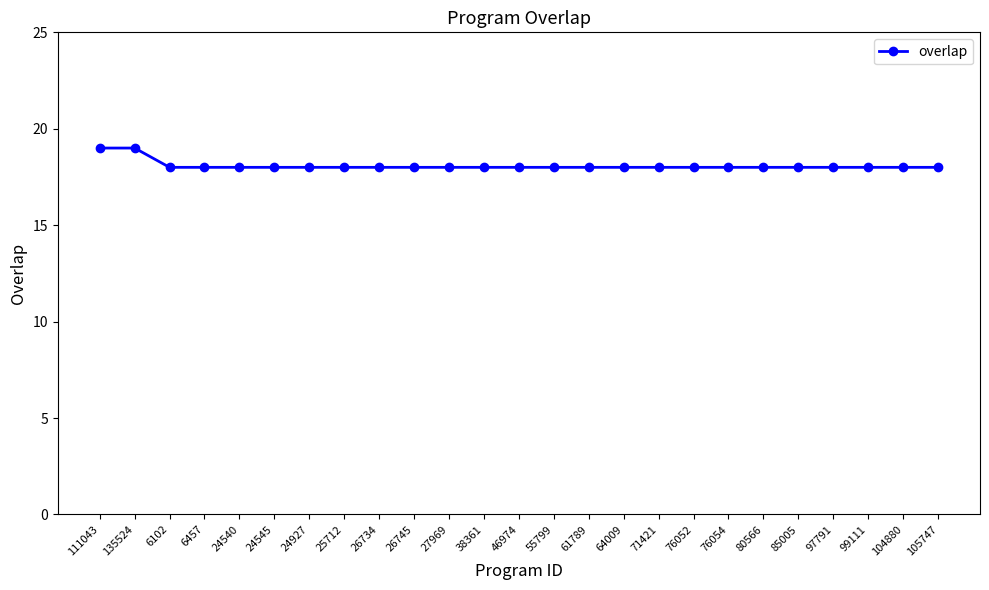

What is the sum of all values?

452